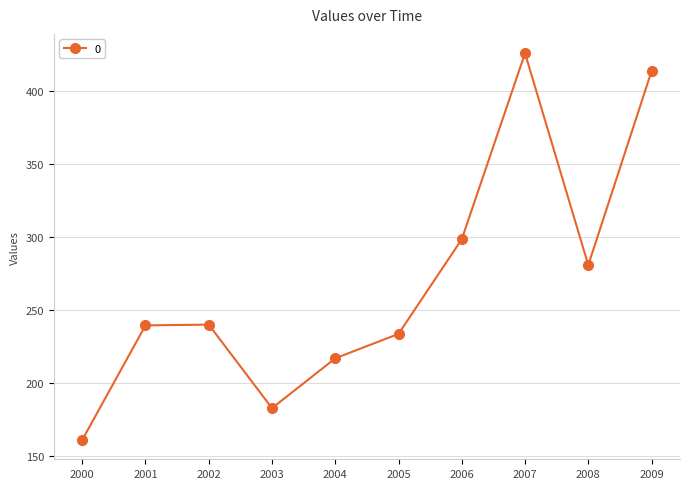

What is the value of the 4th point from the left?

182.9